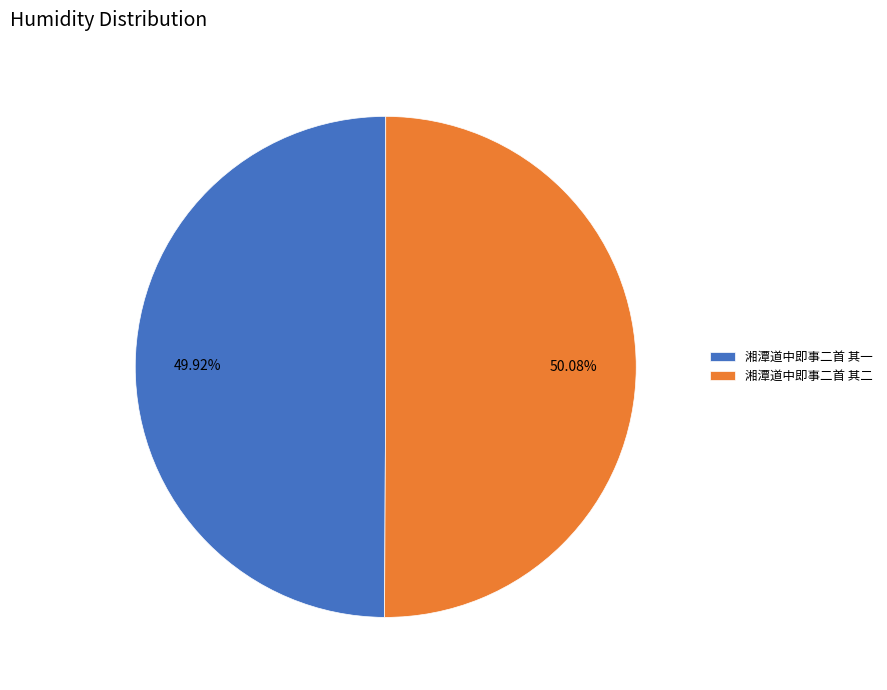

Approximately how many times larger is the value at 湘潭道中即事二首 其二 compared to 湘潭道中即事二首 其一?

1.0